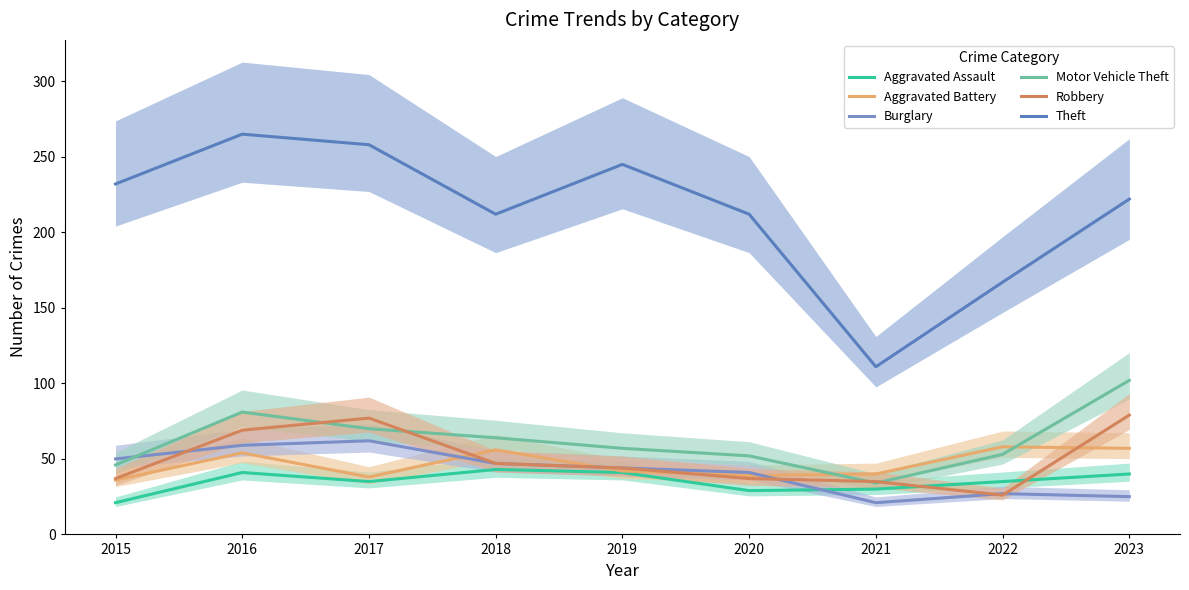

The value of Robbery at 2020 is 37. True or false?

True